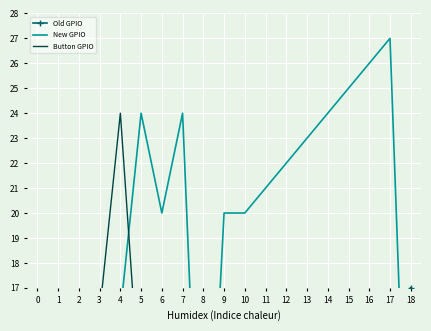

What position from the right is 12?

6